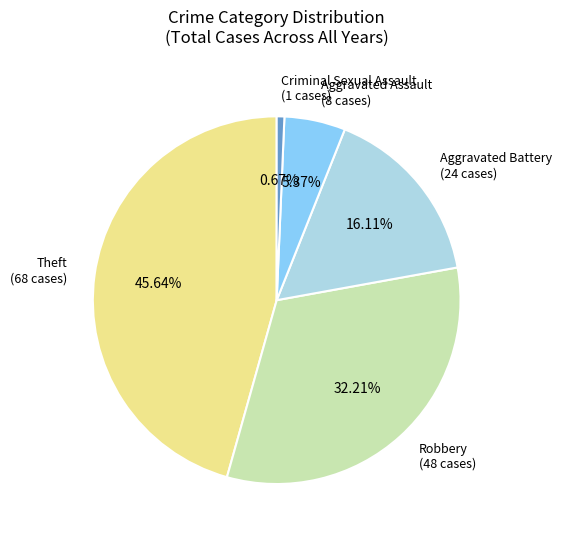

Which category has the smallest portion of the pie?

Criminal Sexual Assault